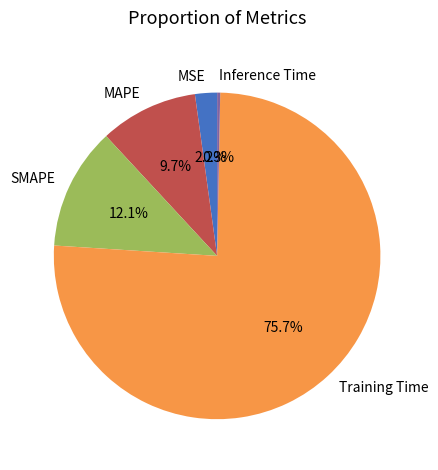

To the nearest percent, what is the combined percentage of SMAPE and Inference Time?

12%